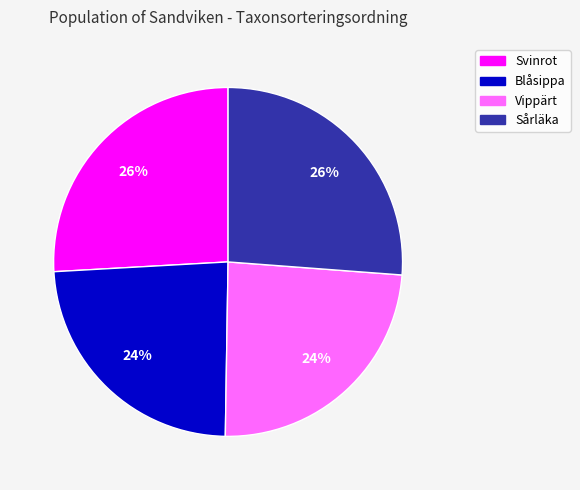

What percentage is the Blåsippa slice, to the nearest percent?

24%